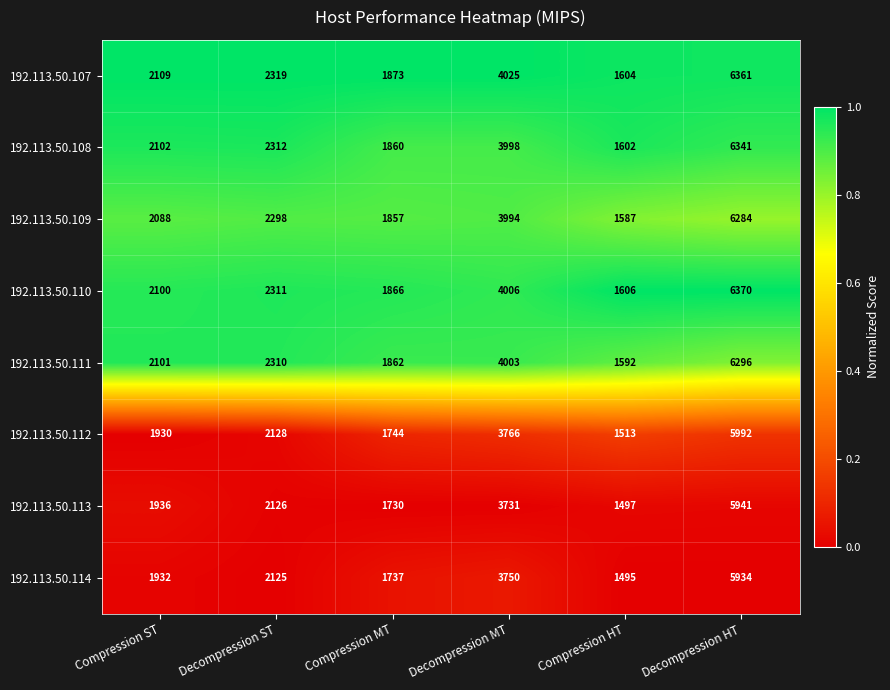

At which category is the sum across all series the highest?

Decompression HT